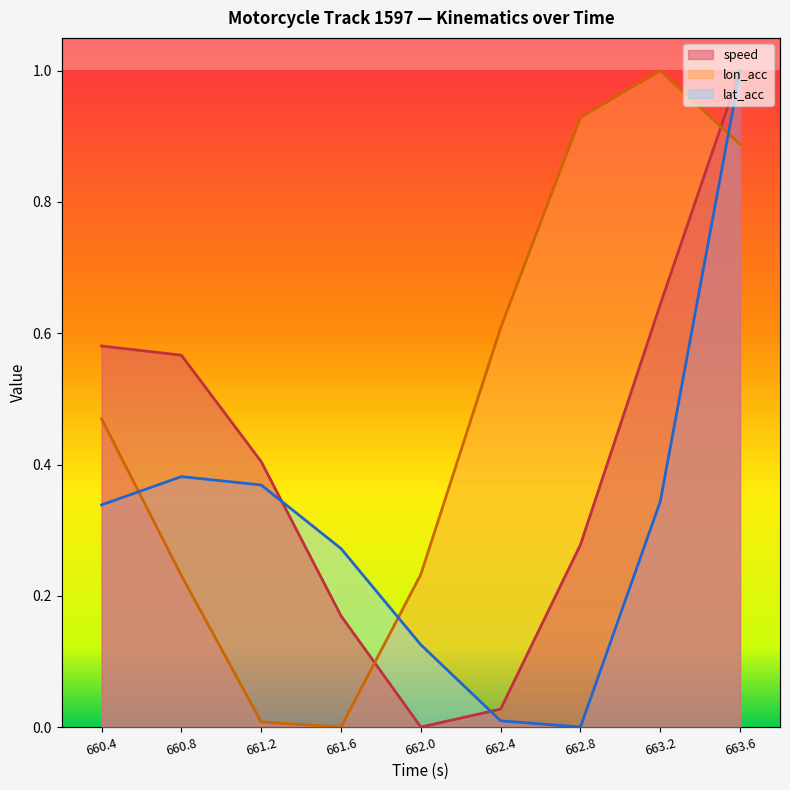

At which label is lat_acc closest to 0?

662.8